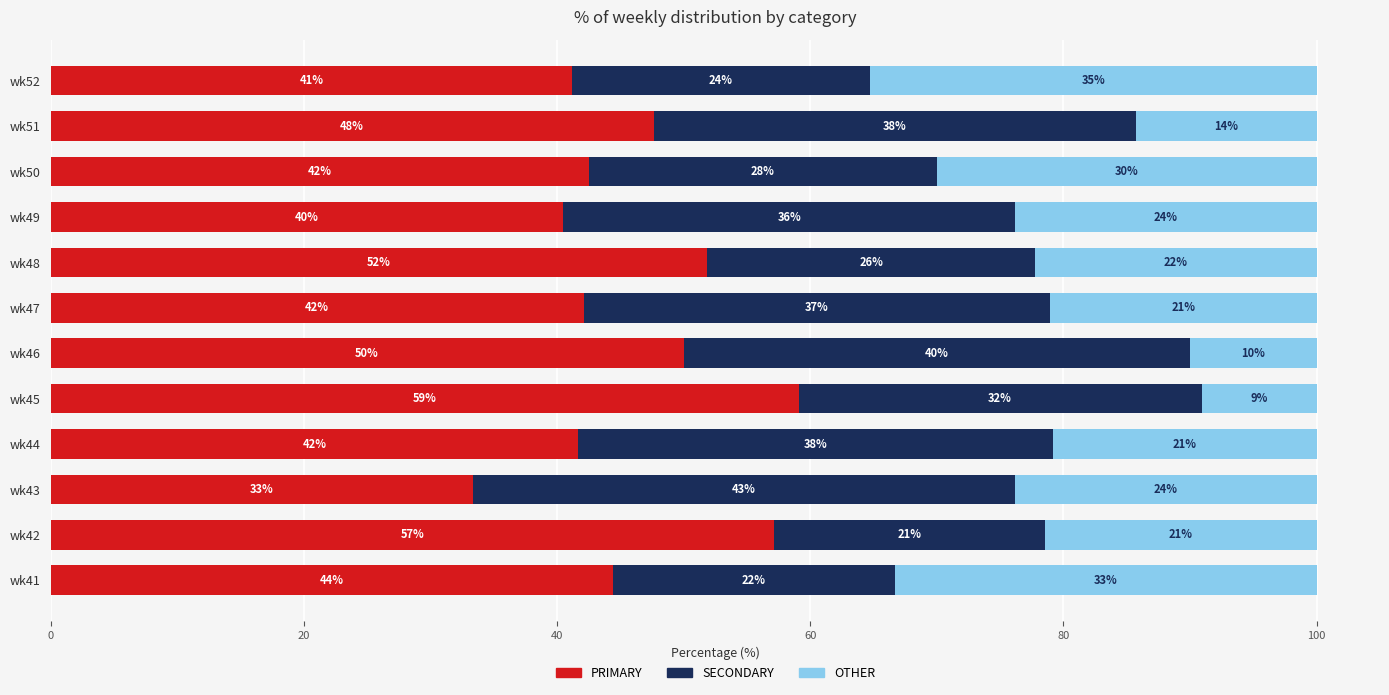

What is the sum of the PRIMARY values at wk48 and wk47?

94.0